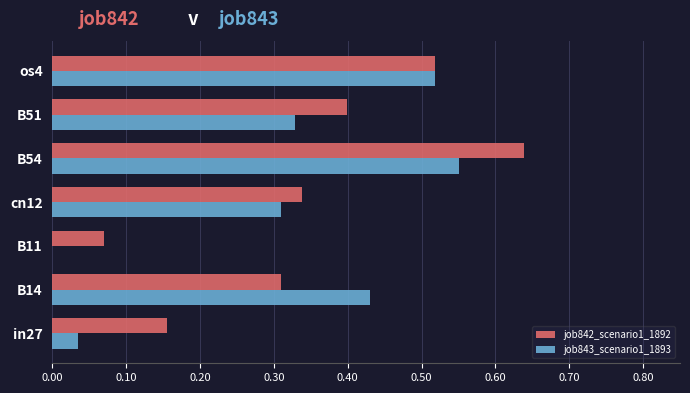

The value of job843_scenario1_1893 at cn12 is 0.2. True or false?

False